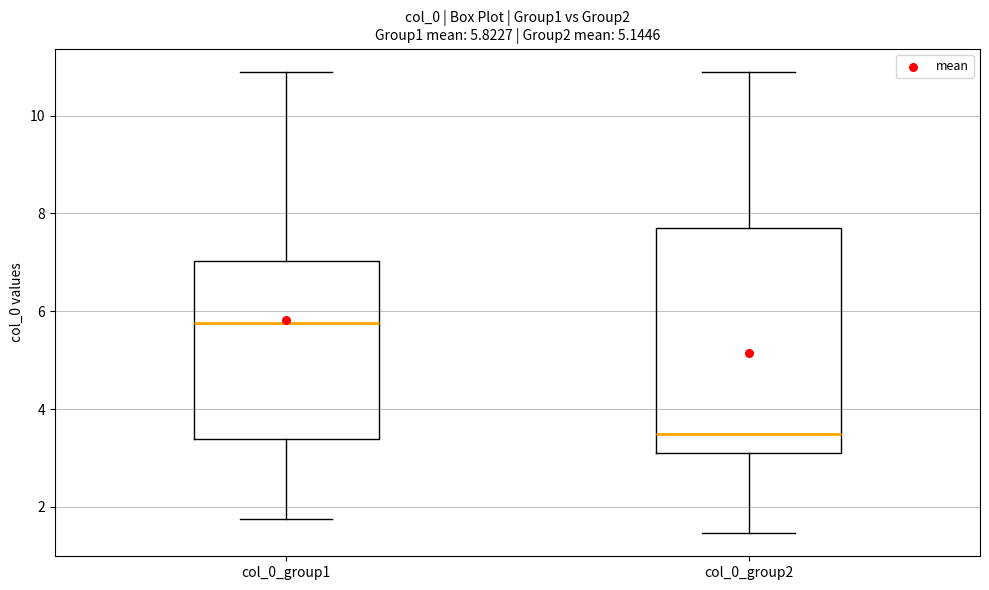

Which box's median line is the lowest?

col_0_group2